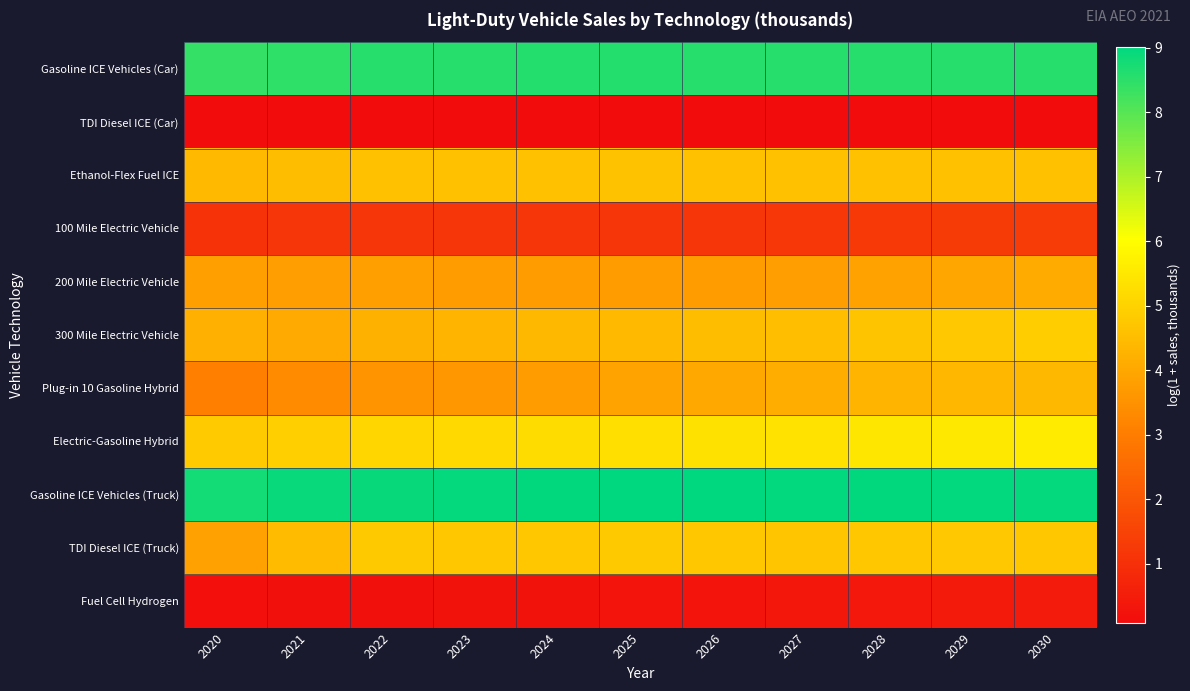

What is the spread (max minus min) of values at 2024?

8.9